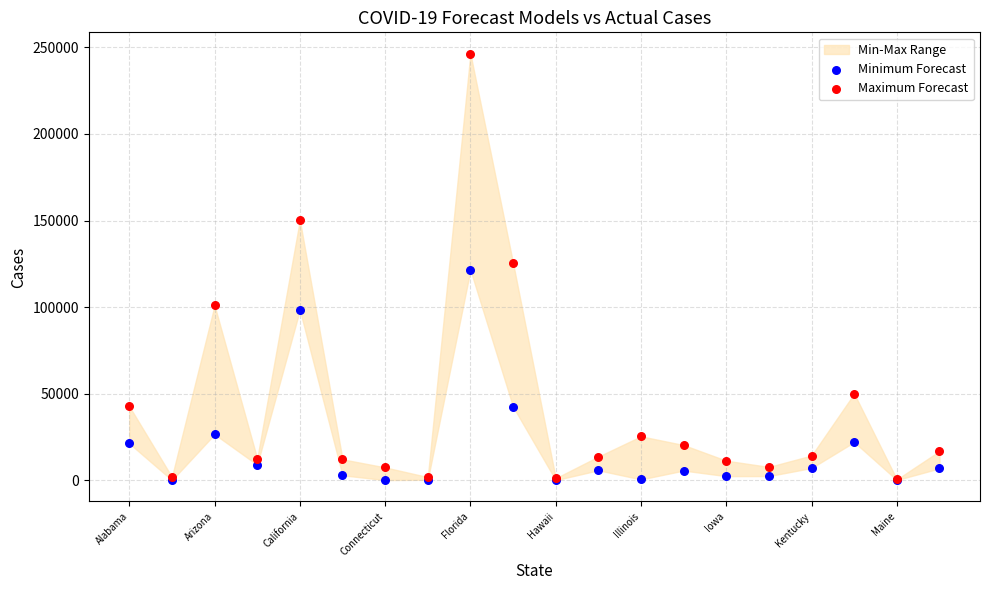

In the Minimum Forecast series, what Y value is closest to 60738?

42467.0